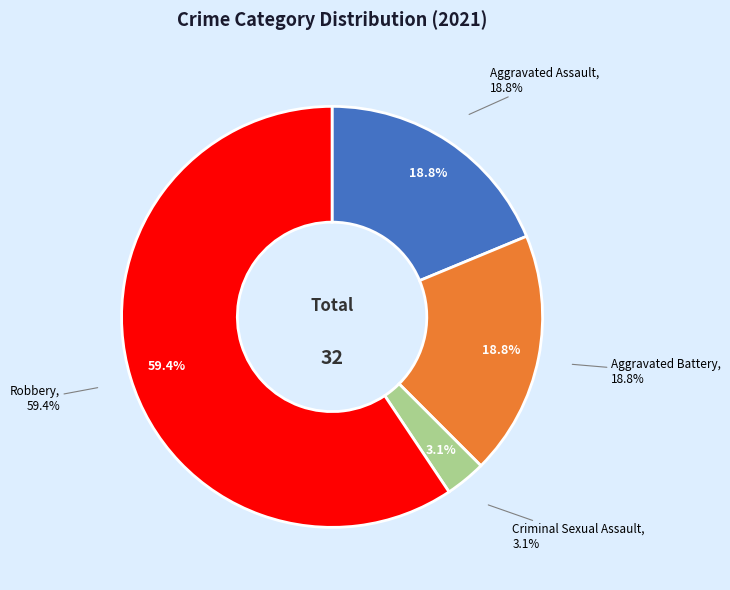

True or false: Criminal Sexual Assault accounts for 3% of the total.

True